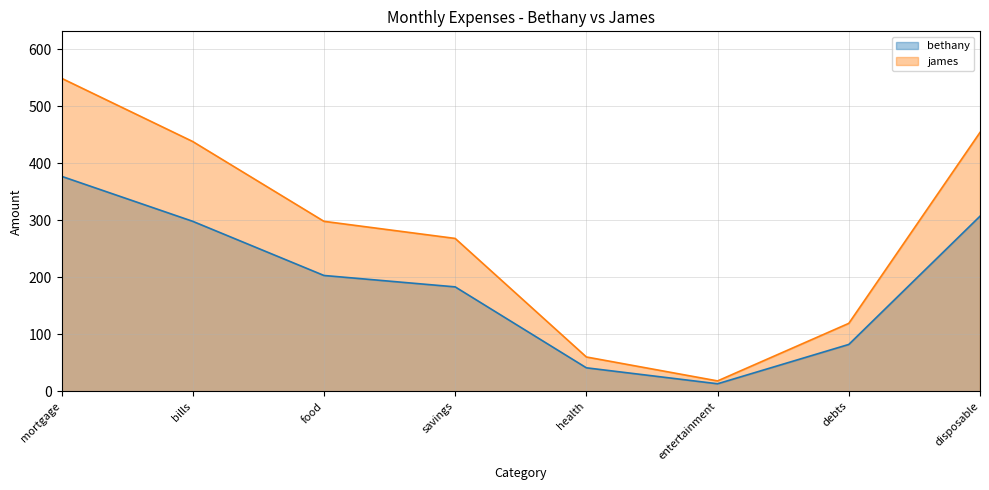

Where is the first local minimum for bethany?

entertainment